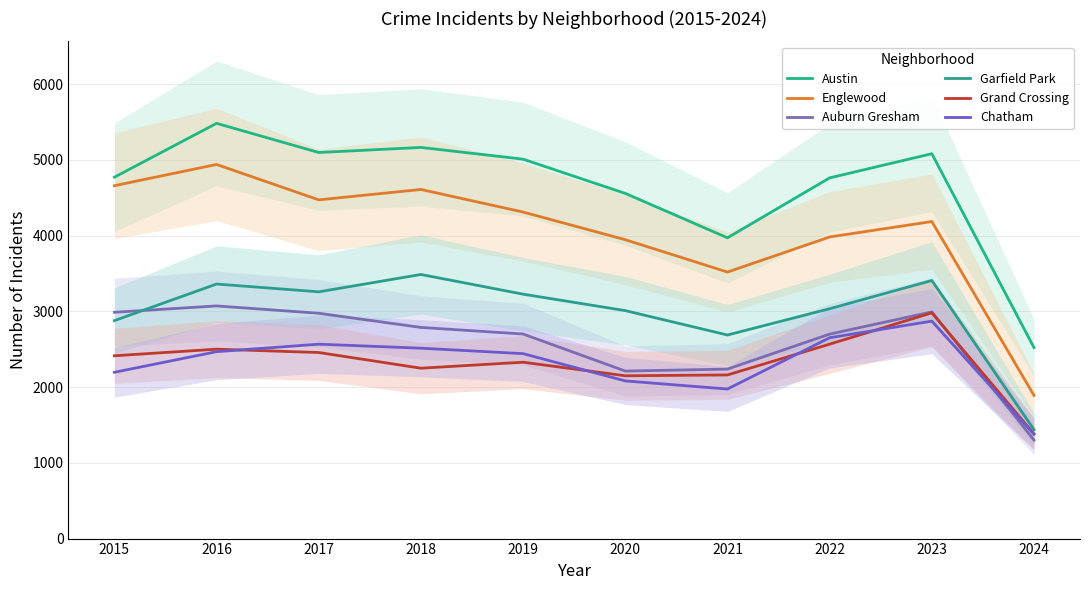

Which series has the widest spread of values?

Englewood